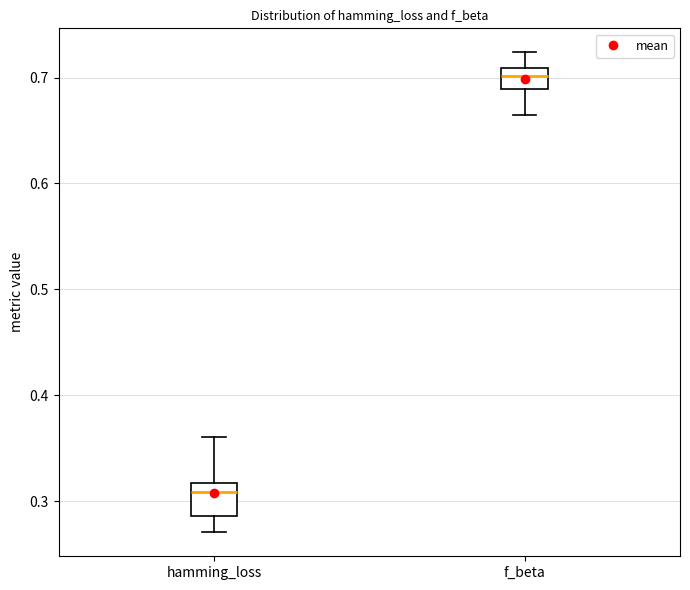

Where does the median line of the box for hamming_loss sit on the y-axis? The values are not printed on the chart, so give them approximately, as read against the axis.

0.31